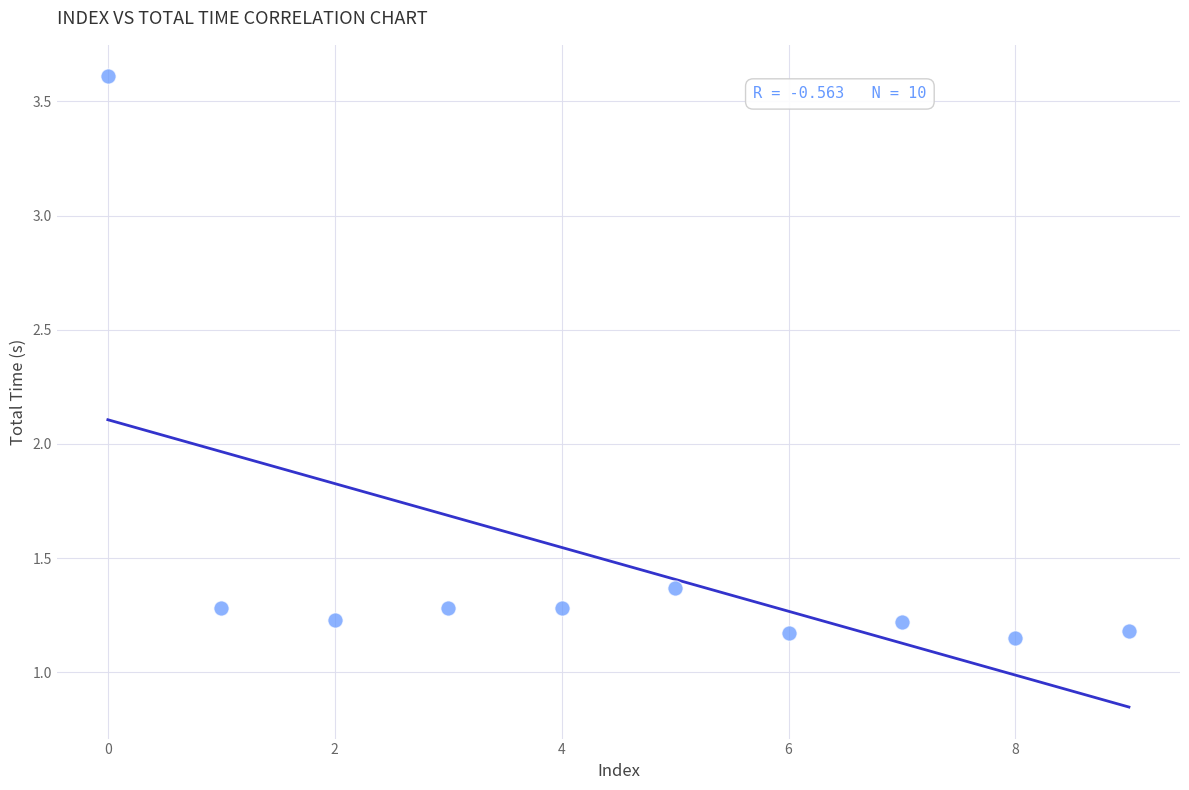

What is the average Y value?

1.5